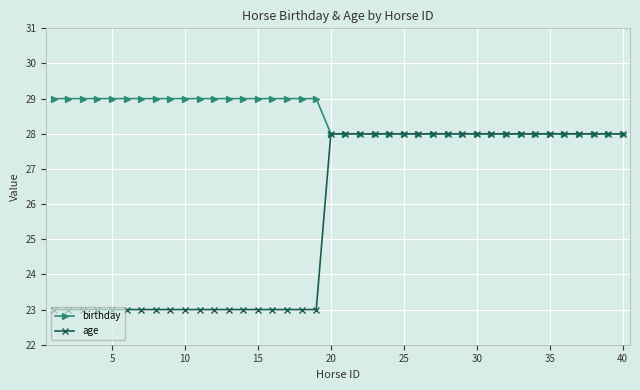

Is this an area chart (filled region under the line)?

No